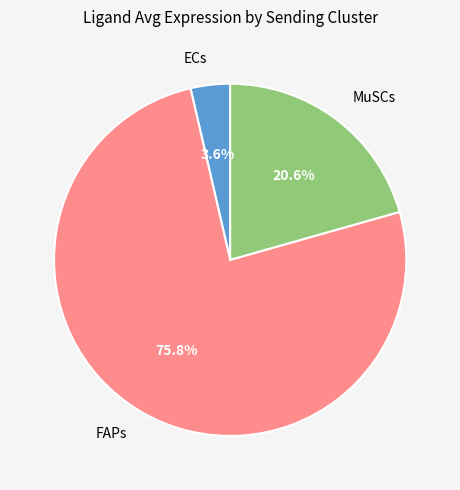

How much of the chart is everything except FAPs?

24.2%